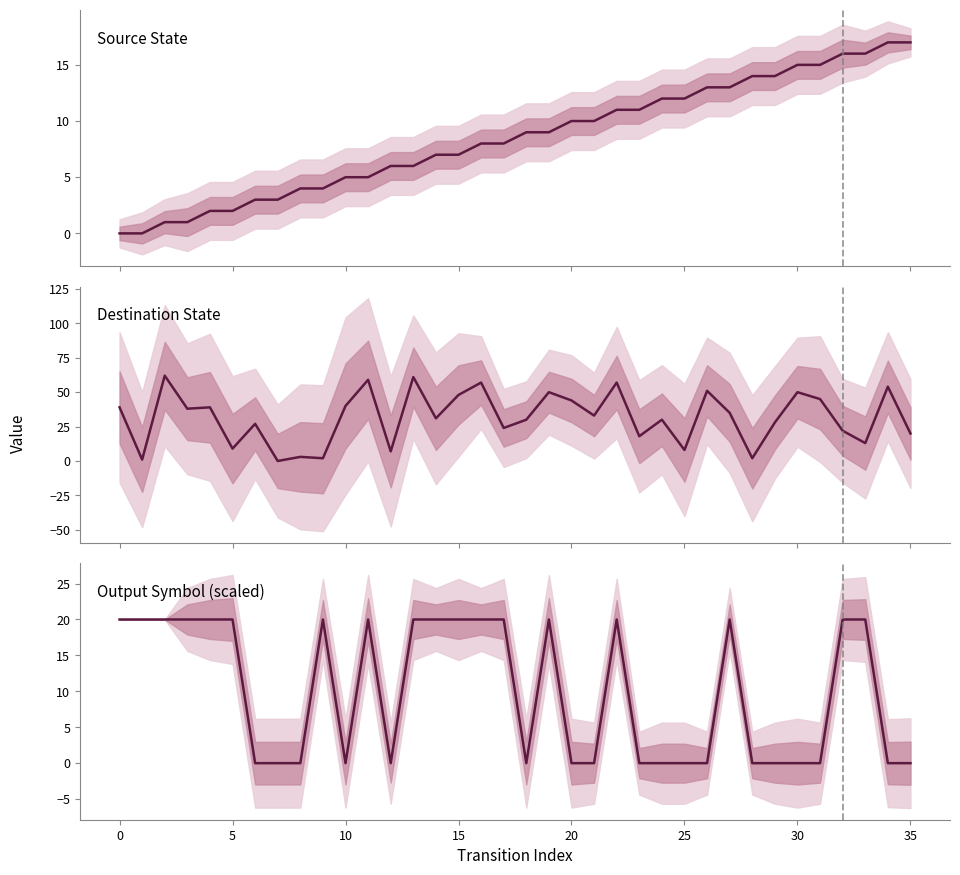

The value of Output Symbol (scaled) at 18 is -8. True or false?

False